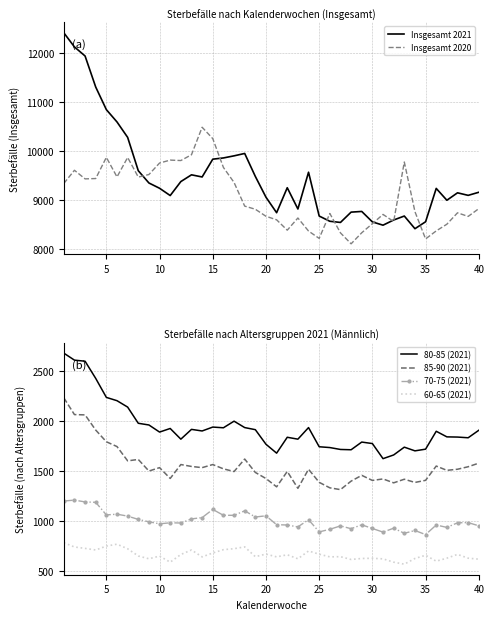

At how many categories does at least one series exceed 4317?

40